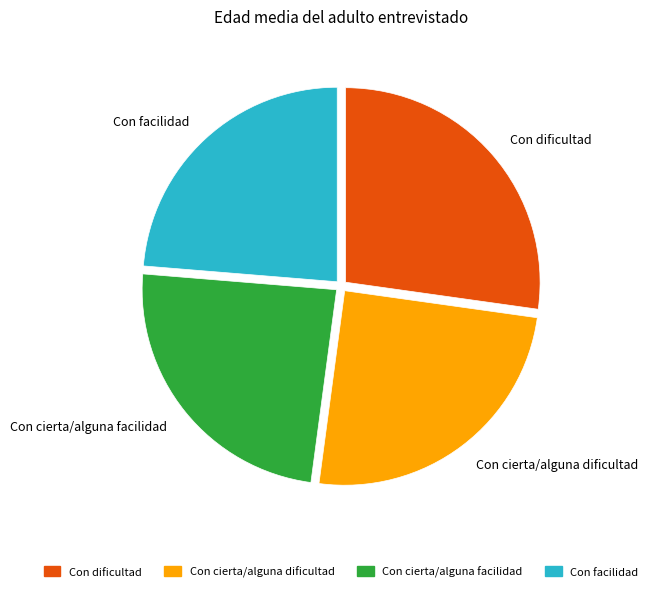

Which category has the biggest portion of the pie?

Con dificultad